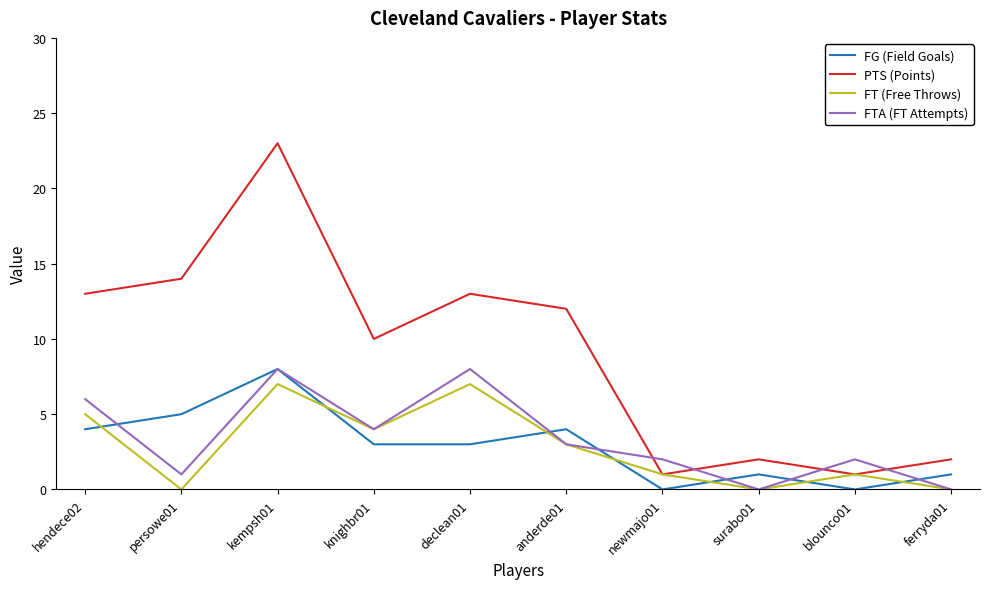

True or false: FG (Field Goals) and FT (Free Throws) cross at least once.

True